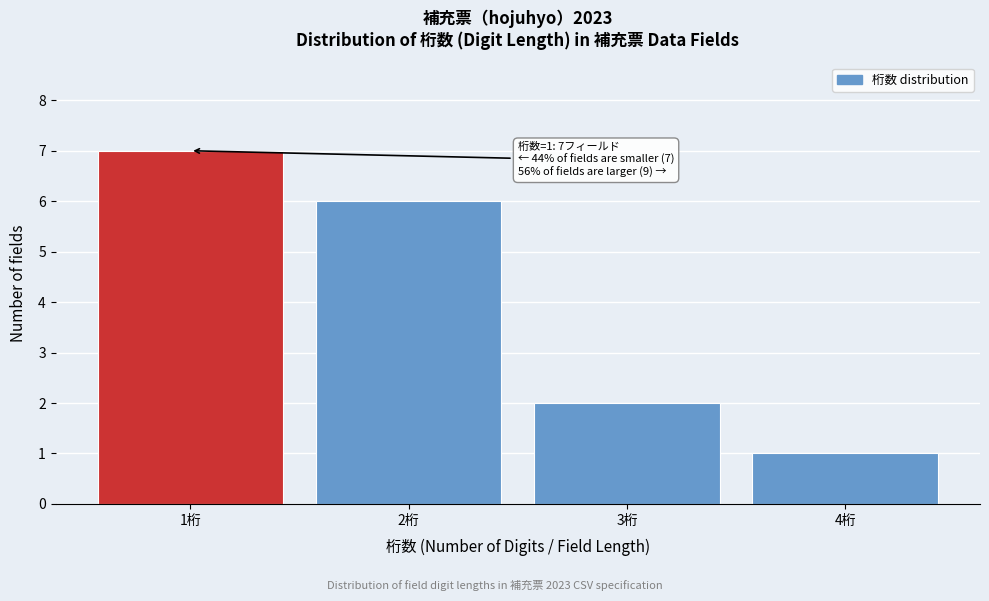

Reading left to right, extract all data points from this chart.

7	6	2	1